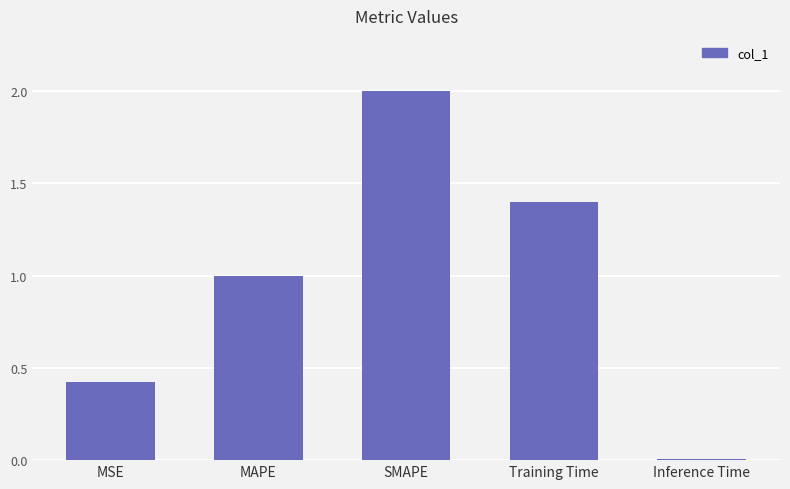

List the labels in order of value, largest first.

SMAPE, Training Time, MAPE, MSE, Inference Time